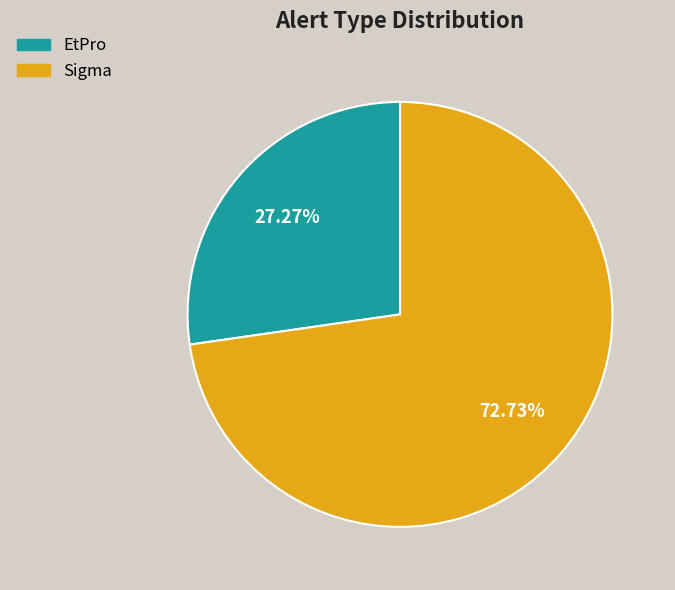

To the nearest percent, what is the difference between the largest and smallest slice percentages?

45%